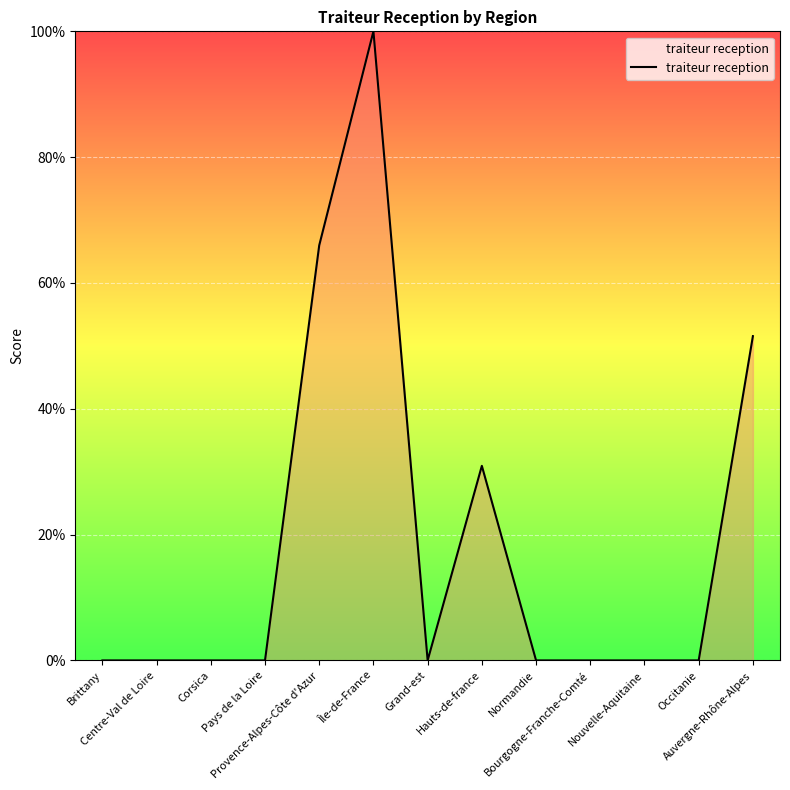

Which has a higher value, Île-de-France or Brittany?

Île-de-France